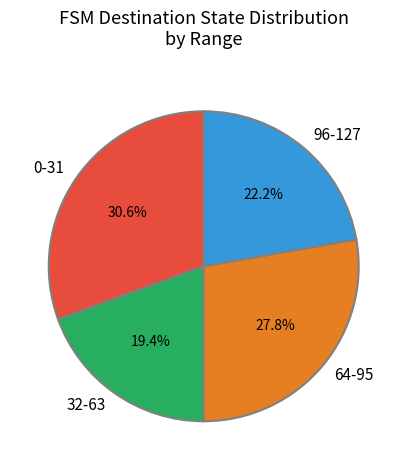

Is there a majority slice in this chart?

No